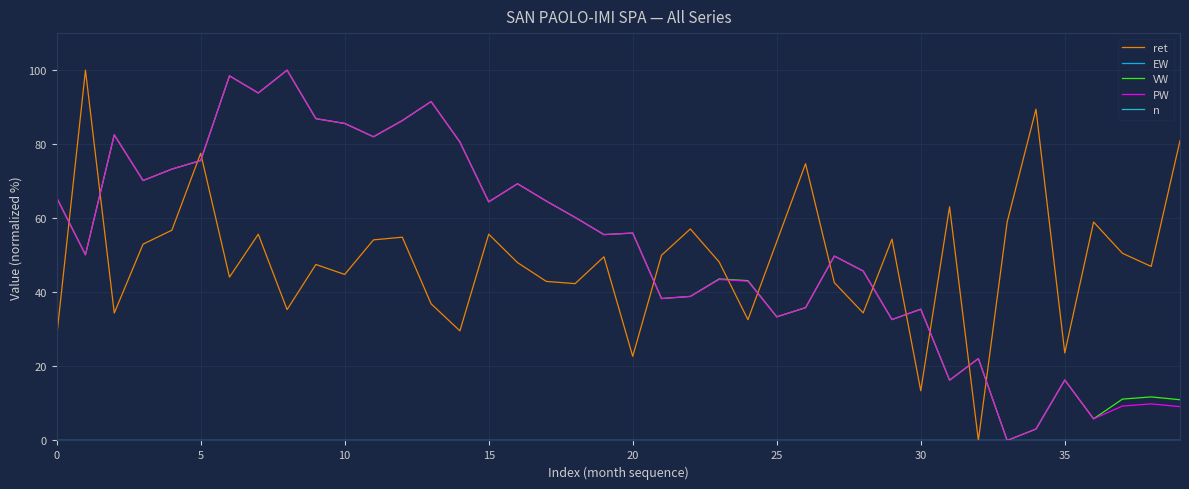

Reading left to right, what are all the values shown in this chart?

ret: 28.0	100.0	34.4	53.0	56.8	77.5	44.1	55.7	35.3	47.5	44.8	54.2	54.9	36.9	29.6	55.7	48.0	43.0	42.4	49.6	22.7	50.0	57.1	48.2	32.6	53.7	74.7	42.6	34.4	54.4	13.4	63.1	0.0	59.0	89.4	23.6	59.0	50.5	47.0	80.9
EW: 0.0	0.0	0.0	0.0	0.0	0.0	0.0	0.0	0.0	0.0	0.0	0.0	0.0	0.0	0.0	0.0	0.0	0.0	0.0	0.0	0.0	0.0	0.0	0.0	0.0	0.0	0.0	0.0	0.0	0.0	0.0	0.0	0.0	0.0	0.0	0.0	0.0	0.0	0.0	0.0
VW: 65.6	50.1	82.5	70.2	73.3	75.6	98.5	93.8	100.0	86.9	85.6	82.0	86.4	91.5	80.6	64.4	69.3	64.6	60.2	55.6	56.0	38.3	38.9	43.6	43.2	33.4	35.9	49.8	45.8	32.6	35.4	16.3	22.1	0.0	3.1	16.3	5.8	11.2	11.8	11.0
PW: 65.6	50.1	82.5	70.2	73.3	75.6	98.5	93.8	100.0	86.9	85.6	82.0	86.4	91.5	80.6	64.4	69.3	64.6	60.2	55.6	56.0	38.3	38.9	43.5	43.0	33.4	35.9	49.8	45.8	32.6	35.4	16.3	22.1	0.0	3.1	16.3	5.8	9.3	9.9	9.1
n: 0.0	0.0	0.0	0.0	0.0	0.0	0.0	0.0	0.0	0.0	0.0	0.0	0.0	0.0	0.0	0.0	0.0	0.0	0.0	0.0	0.0	0.0	0.0	0.0	0.0	0.0	0.0	0.0	0.0	0.0	0.0	0.0	0.0	0.0	0.0	0.0	0.0	0.0	0.0	0.0